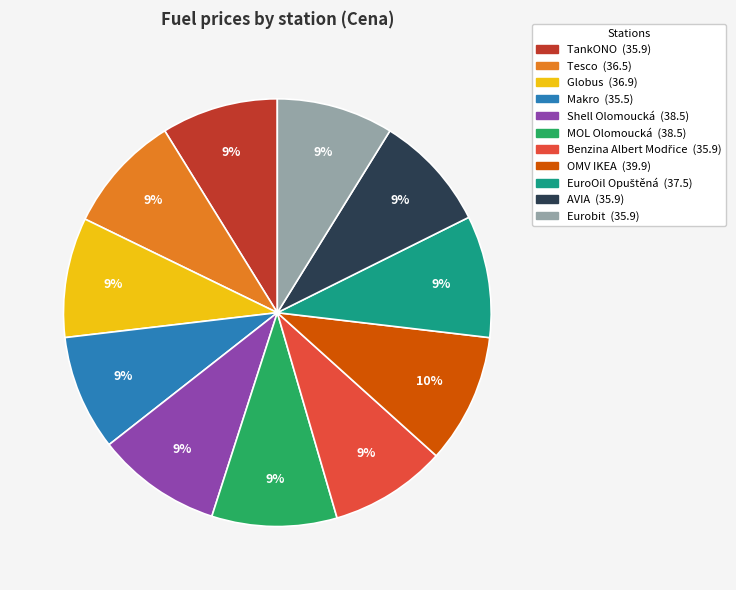

To the nearest percent, what is the combined percentage of AVIA and Tesco?

18%